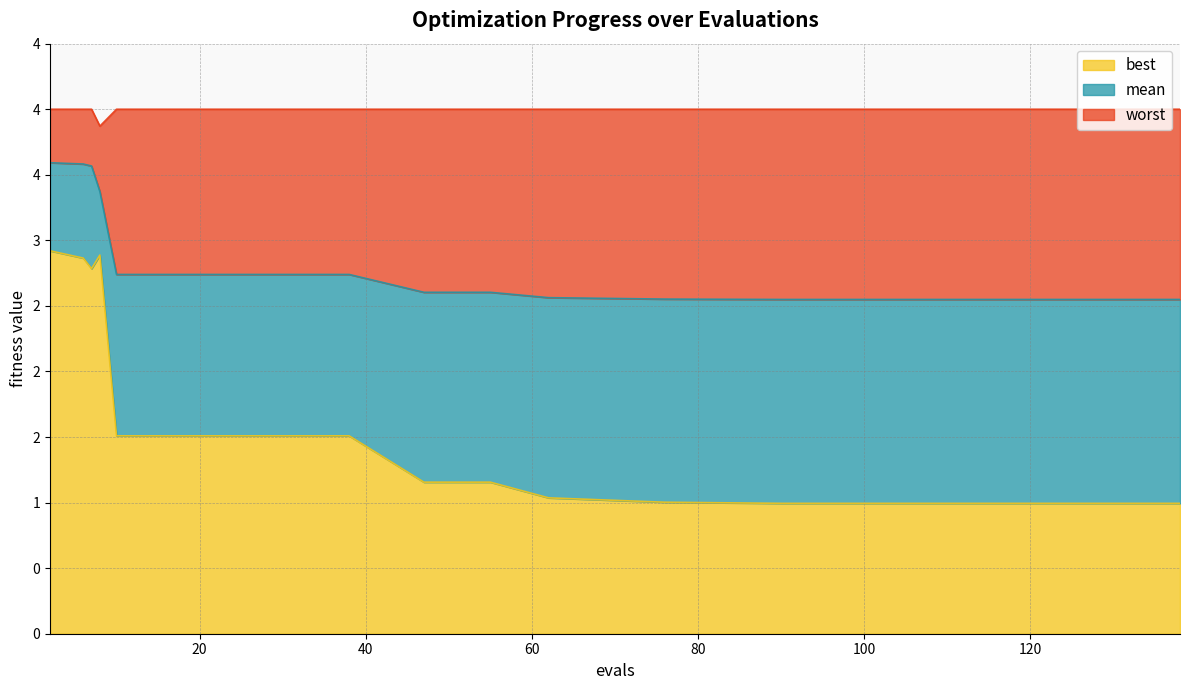

What is the total value across all series at 22?

8.2